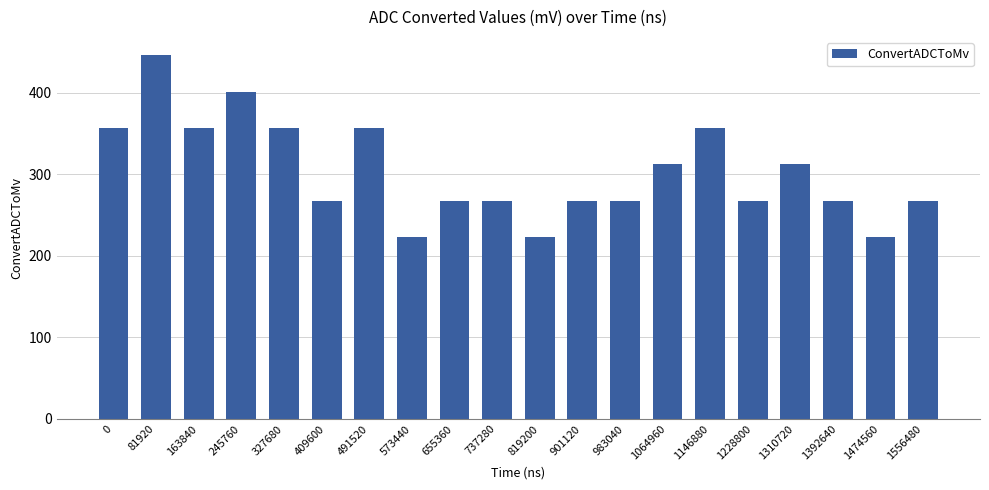

What is the maximum value shown in the chart?

446.5